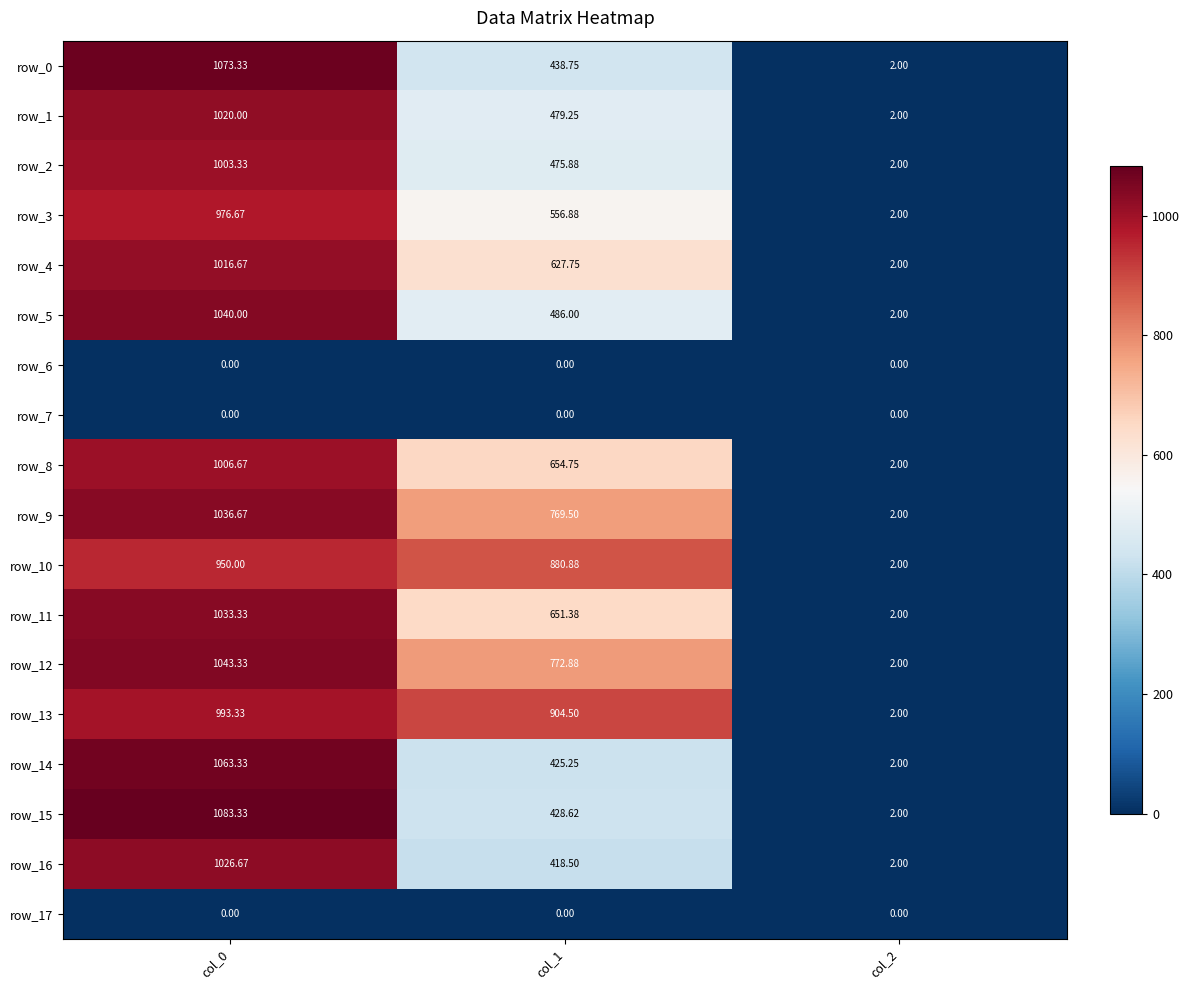

Is it true that row_11 equals 404.3 at col_0?

False